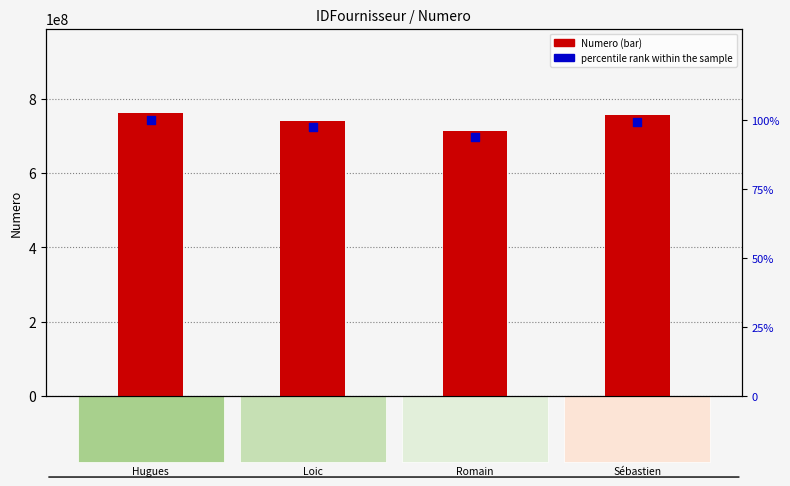

Which series has the largest total across all categories?

Numero